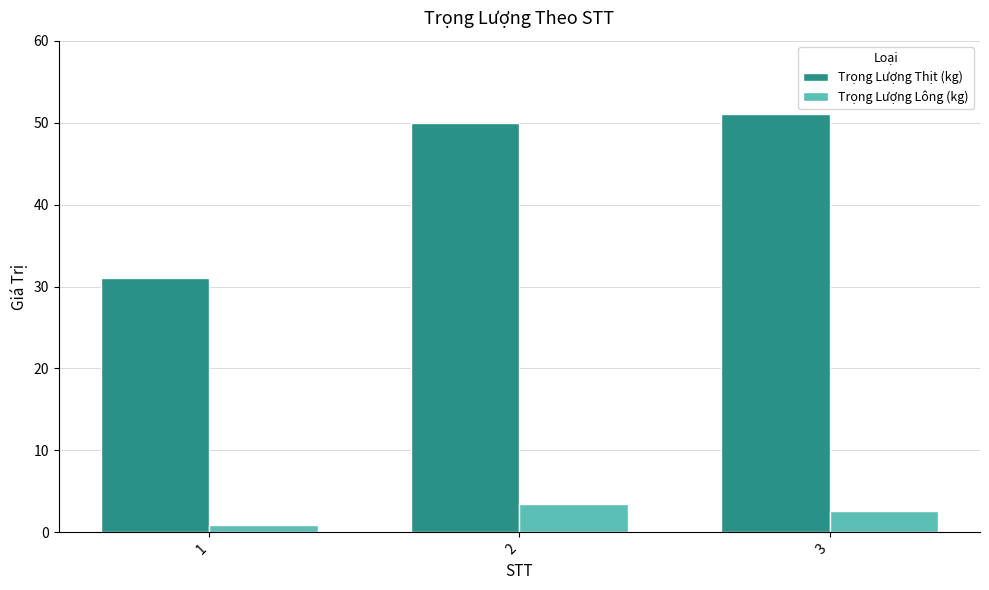

What is the sum of the Trọng Lượng Lông (kg) values at 1 and 3?

3.5